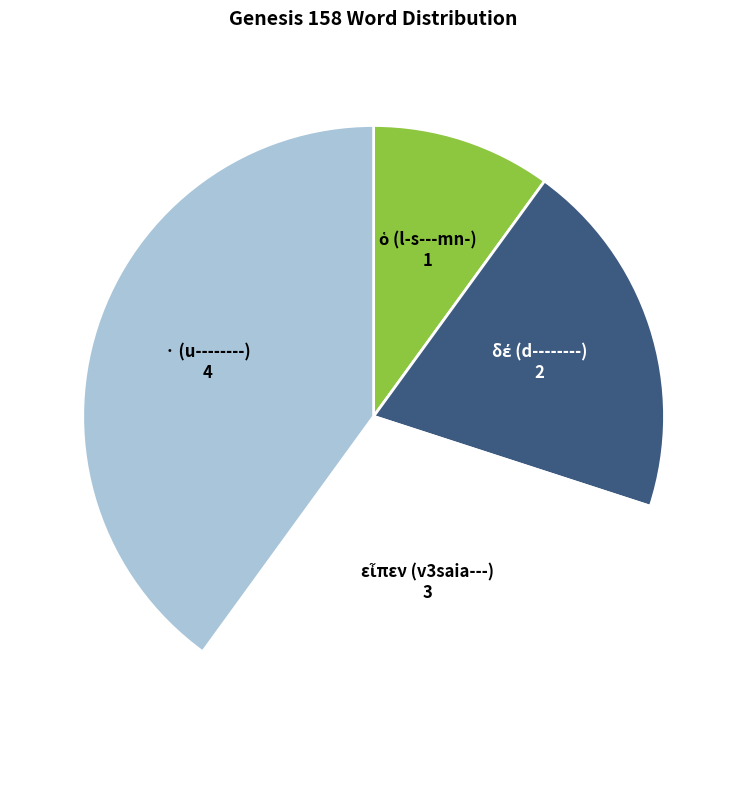

What is the largest slice in the pie chart?

· (u--------)